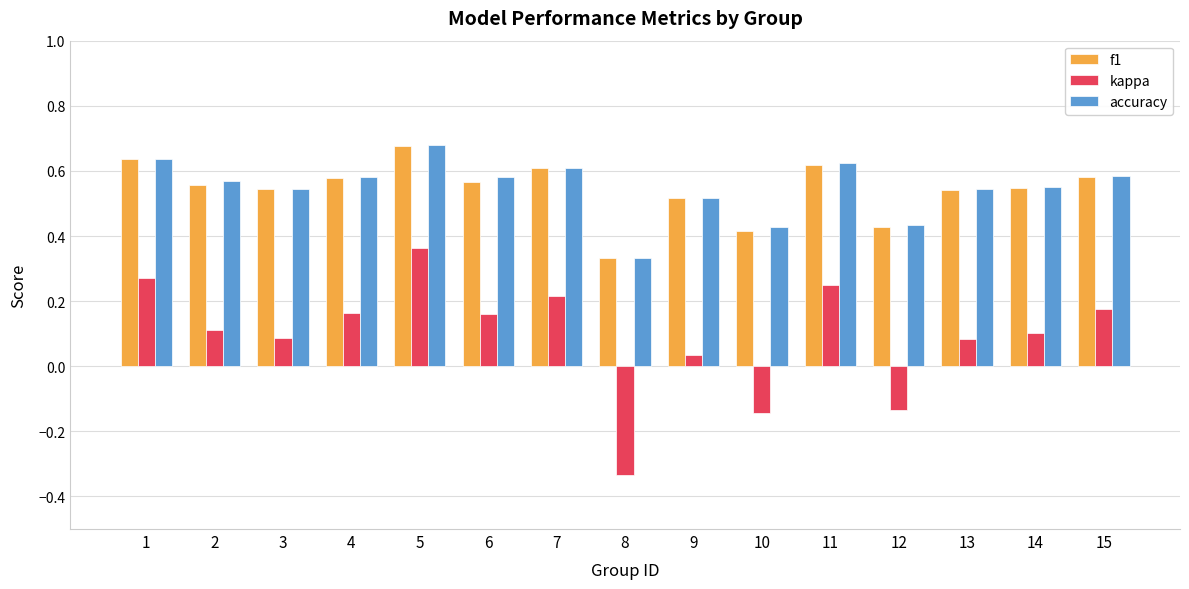

Which series has the widest spread of values?

kappa